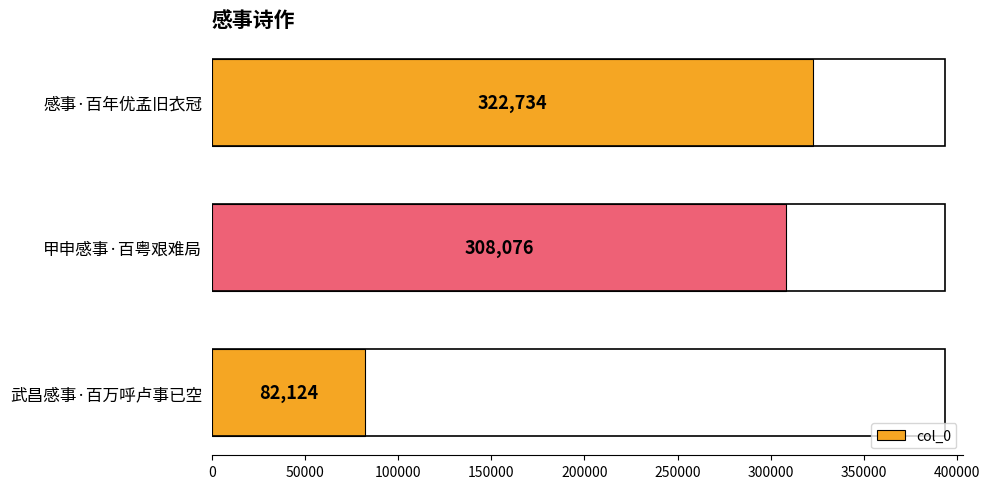

Reading bottom to top, what are all the values shown in this chart?

82124	308076	322734